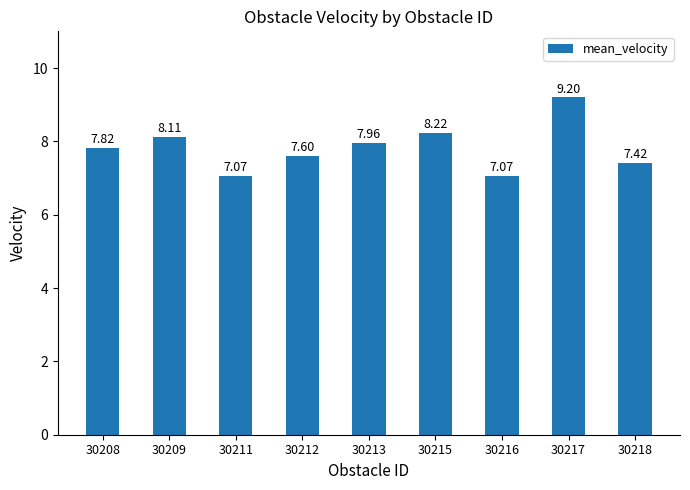

What is the average value?

7.8